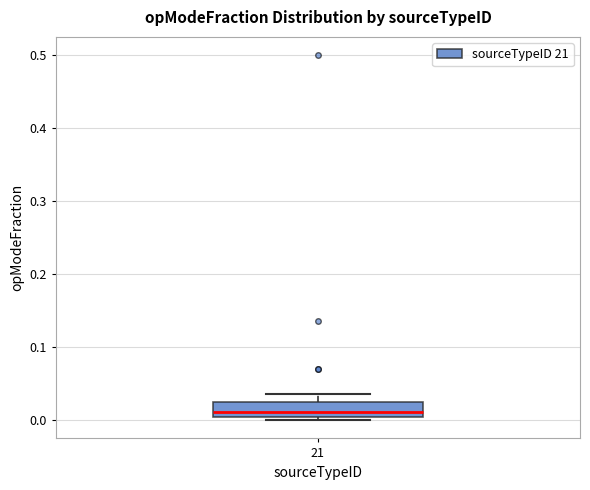

Transcribe this box plot: give where the median line is, the range the box spans, and where the two whiskers end, as read against the y-axis. The values are not printed on the chart, so give them approximately, as read against the axis.

median 0.01, box 0.00 to 0.02, whiskers 0.00 (just below the box's lower edge) to 0.04